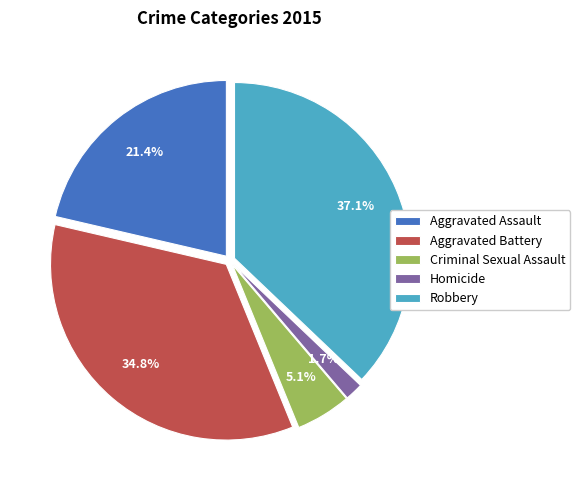

To the nearest percent, what is the difference between the Aggravated Assault and Criminal Sexual Assault slice percentages?

16%